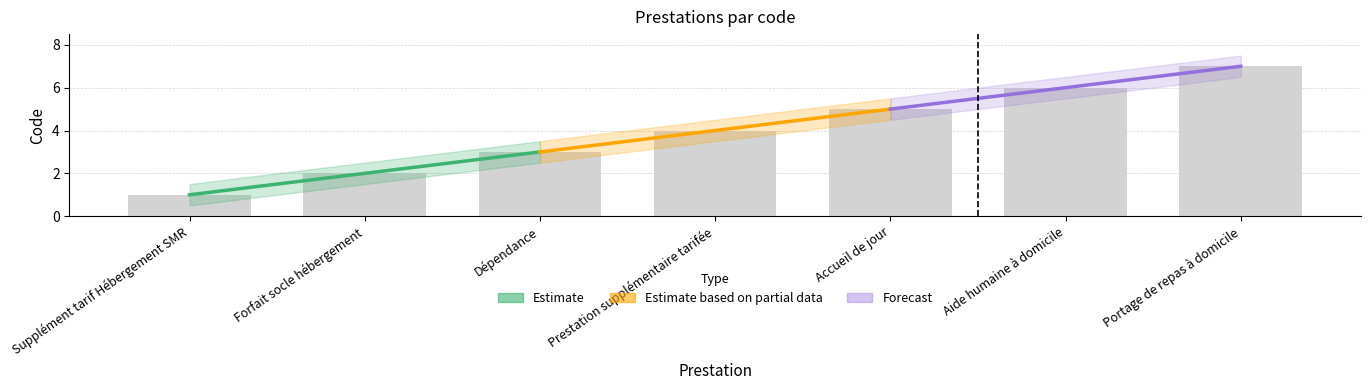

Reading right to left, what are all the values shown in this chart?

7	6	5	4	3	2	1